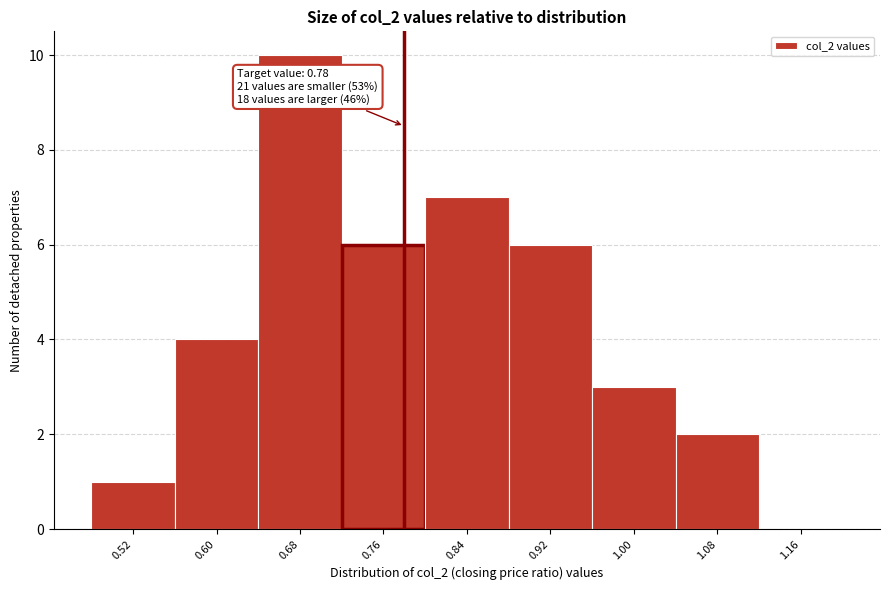

Which range on the x-axis has the tallest bar?

0.64 to 0.72